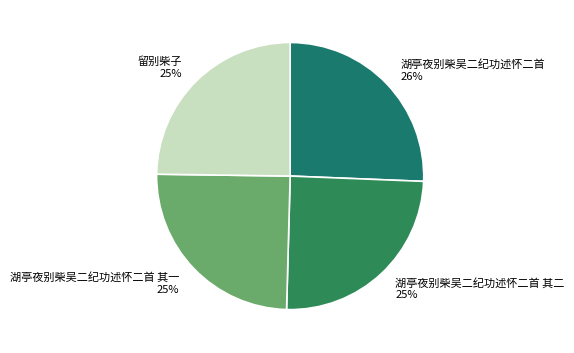

Between 湖亭夜别柴吴二纪功述怀二首 and 湖亭夜别柴吴二纪功述怀二首 其一, which is larger?

湖亭夜别柴吴二纪功述怀二首